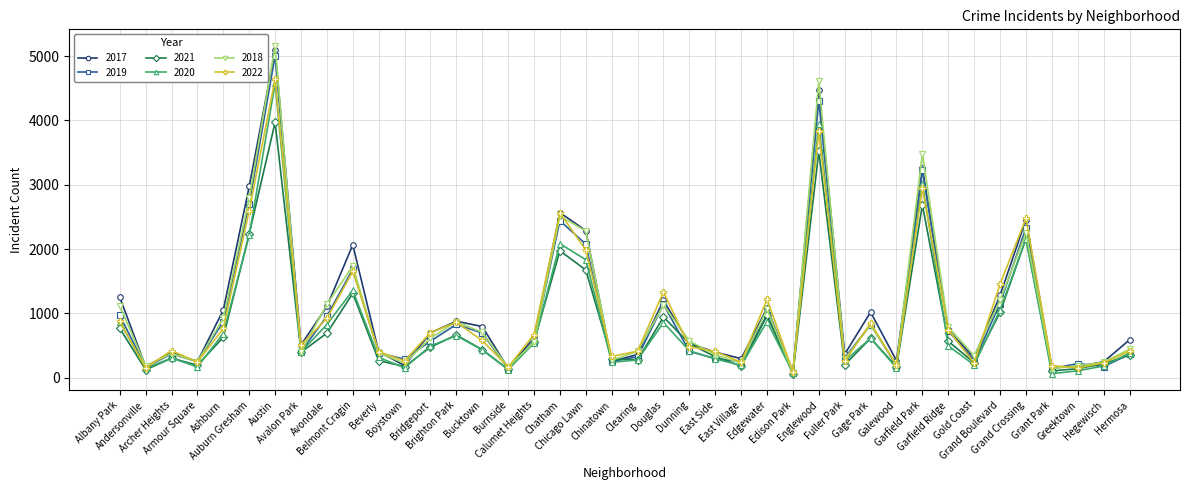

True or false: 2021 has more than 0 points higher than both neighbors.

True